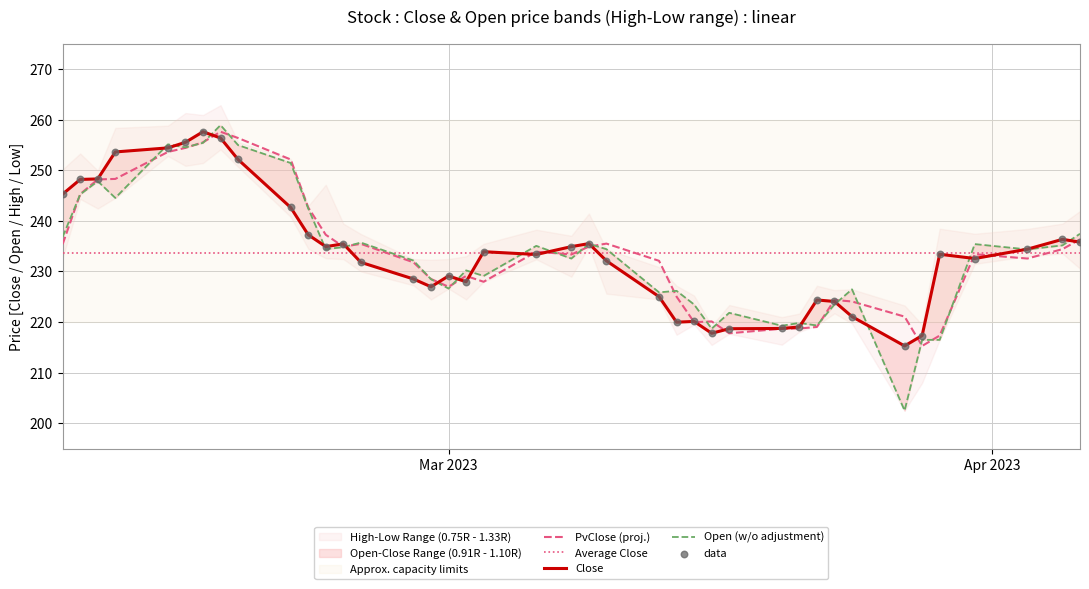

What is the minimum value for Average Close?

233.7